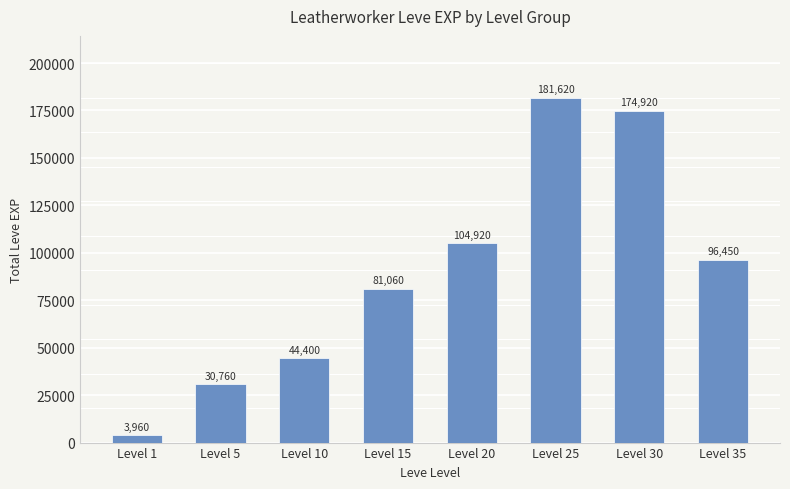

The chart shows a value of 104920 at Level 20. True or false?

True